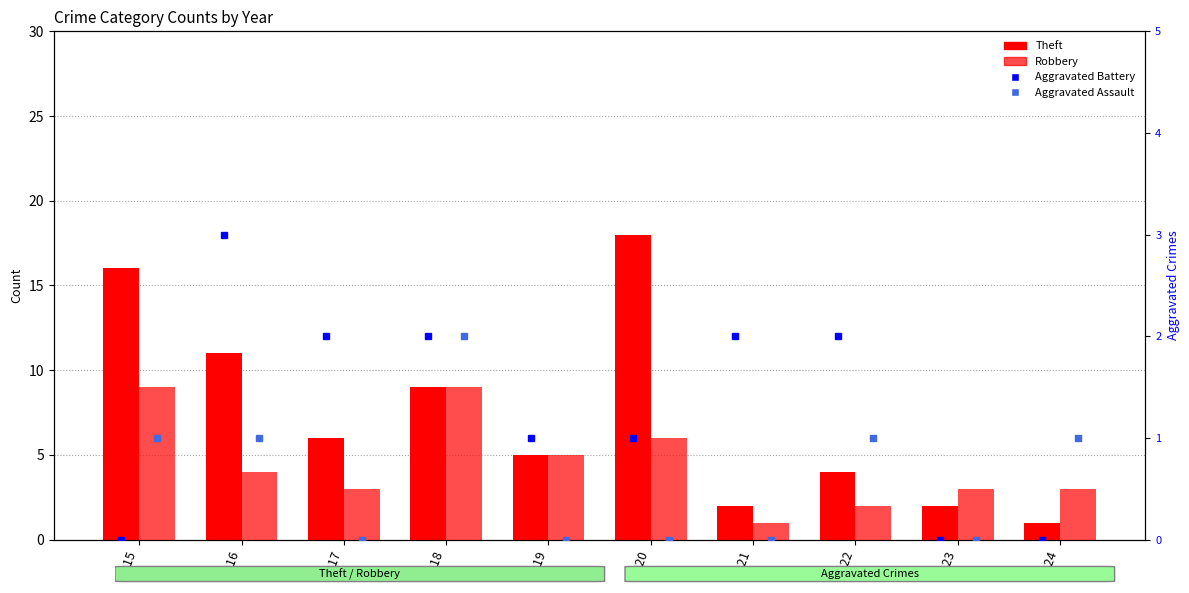

The Aggravated Assault series shows 2 at 2018. True or false?

True